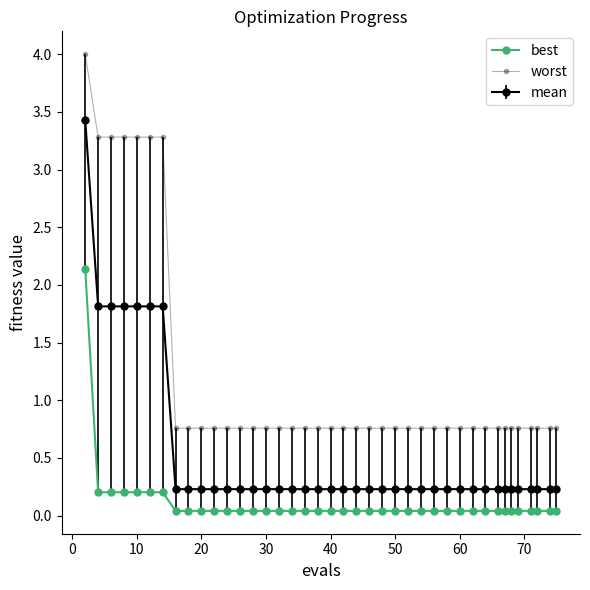

What is the value of the worst point at the 23rd from the left?

0.8